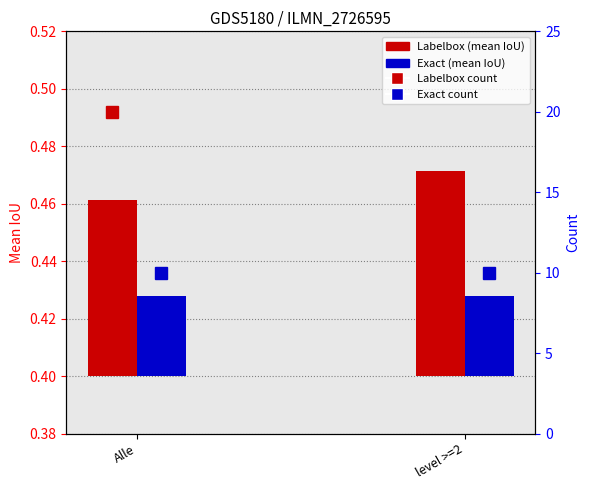

What is the minimum value shown in the chart?

10